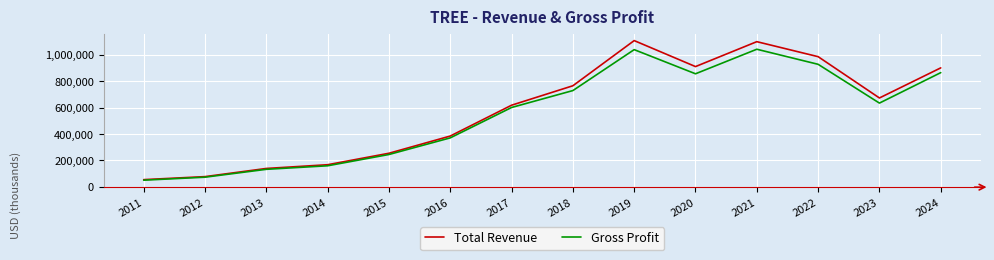

The value of Gross Profit at 2019 is 530901. True or false?

False